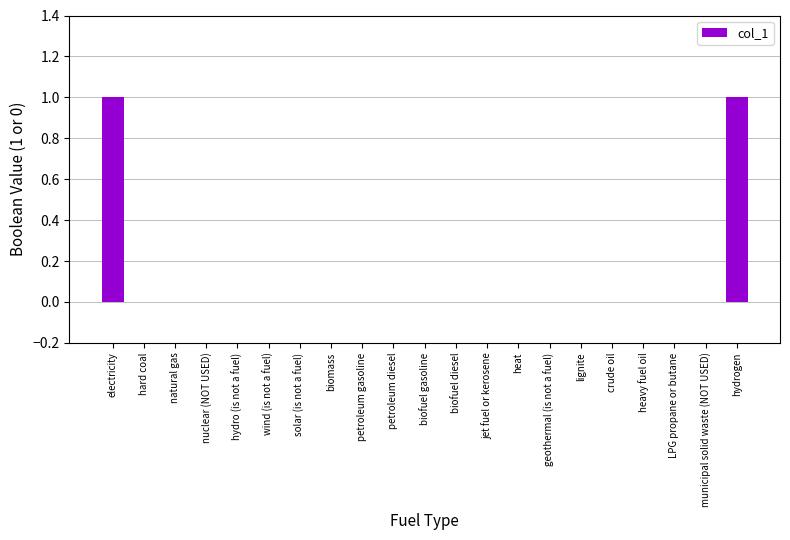

Reading right to left, transcribe all the data shown in this chart.

1	0	0	0	0	0	0	0	0	0	0	0	0	0	0	0	0	0	0	0	1